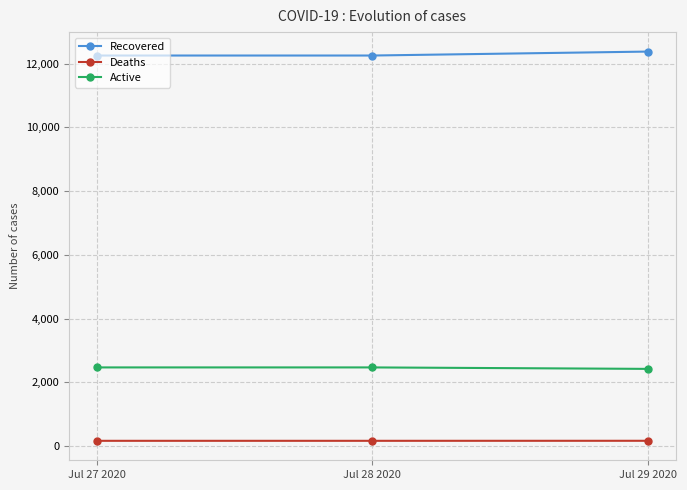

What is the difference between the maximum and minimum values in the Recovered series?

124